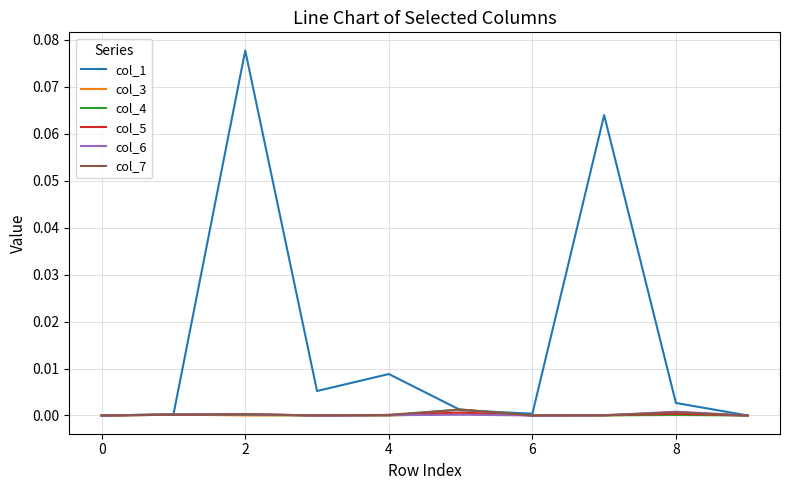

Which series has the largest total across all categories?

col_1